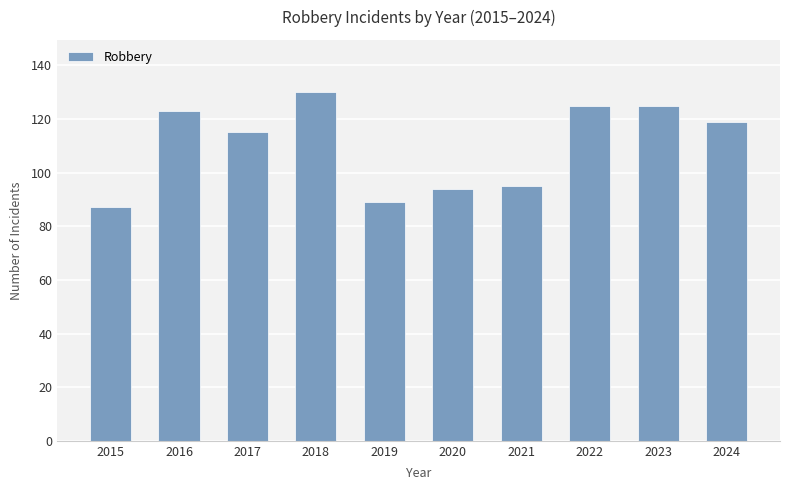

What is the average value?

110